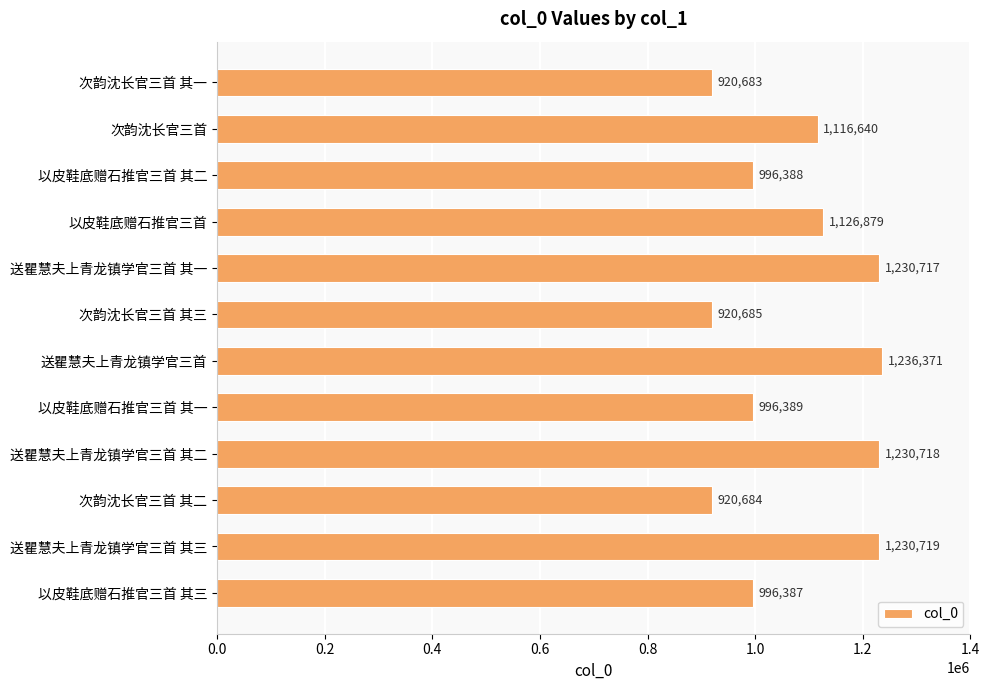

Reading bottom to top, transcribe all the data shown in this chart.

996387	1230719	920684	1230718	996389	1236371	920685	1230717	1126879	996388	1116640	920683